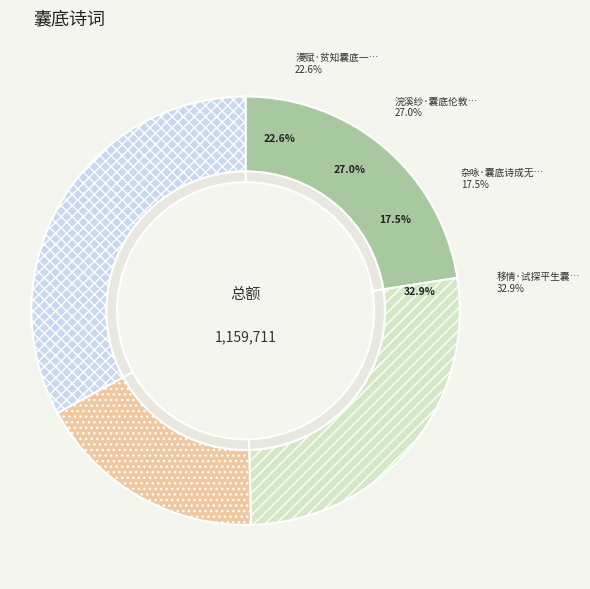

Which has a higher value, 漫赋·贫知囊底一钱无 or 杂咏·囊底诗成无卖处?

漫赋·贫知囊底一钱无